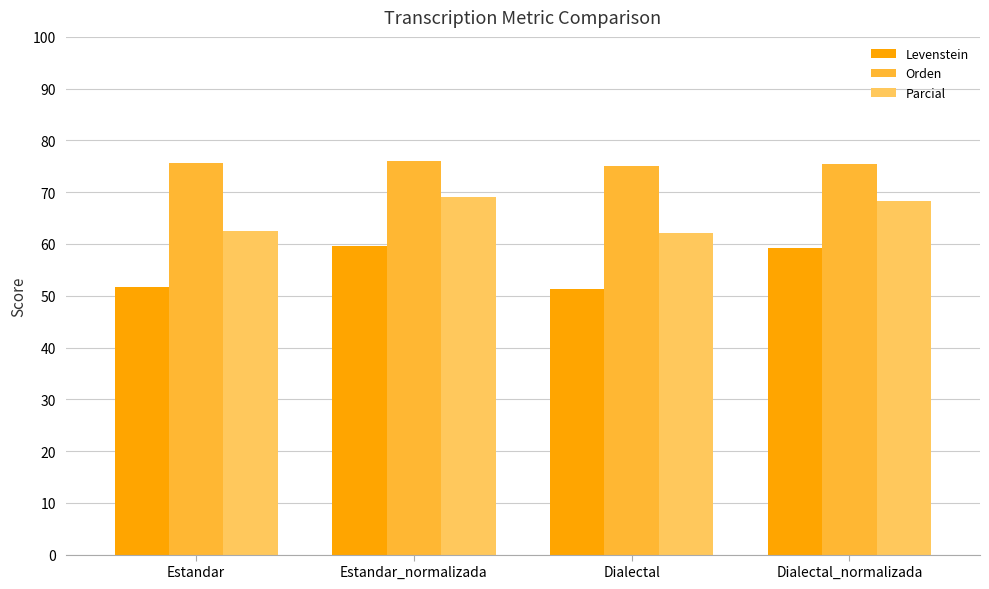

Does the chart contain any negative values?

No